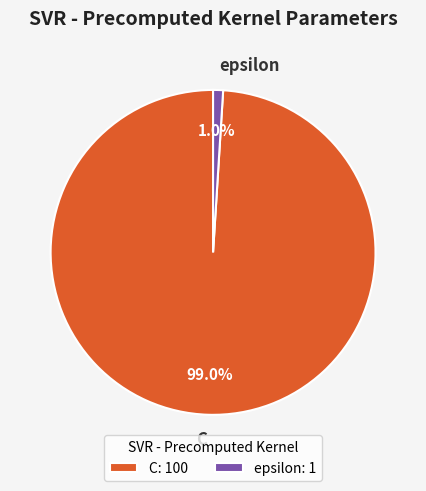

To the nearest percent, what is the difference between the C and epsilon slice percentages?

98%